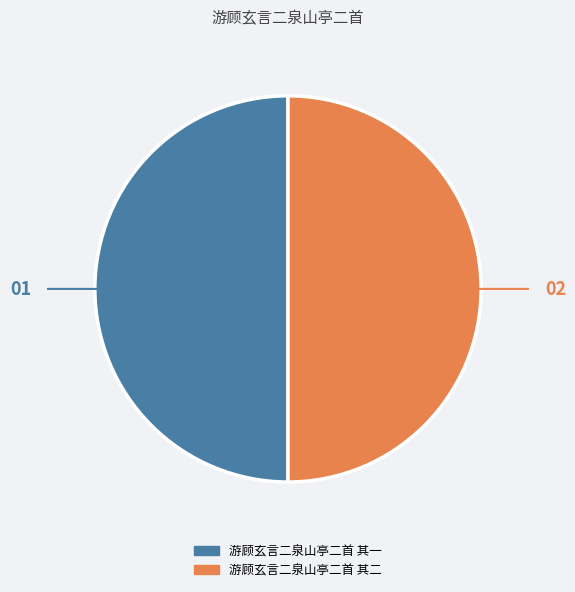

Combined, do 游顾玄言二泉山亭二首 其一 and 游顾玄言二泉山亭二首 其二 account for over 50%?

Yes